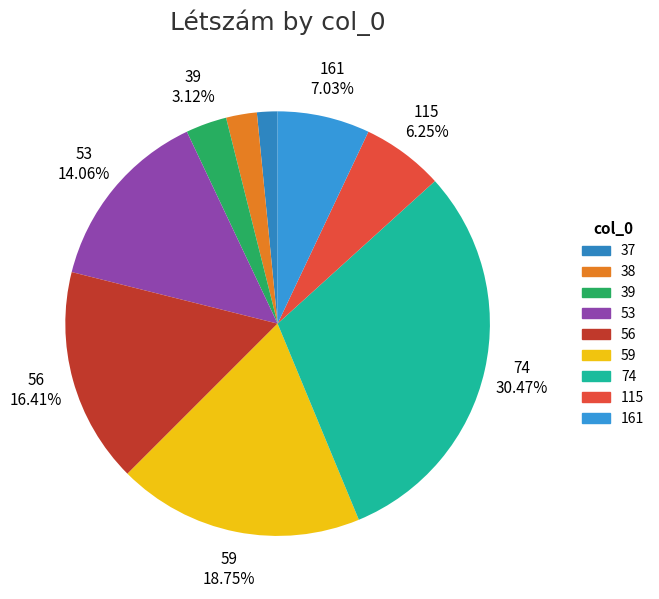

Do 38 and 59 together represent more than half of the pie?

No